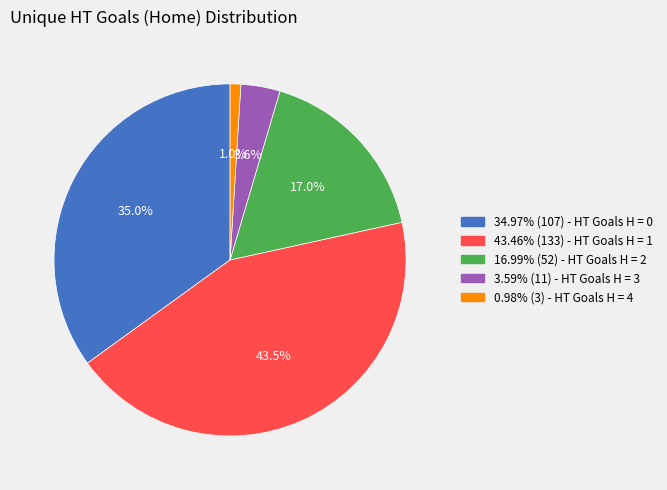

Is there any slice that represents more than half of the pie?

No